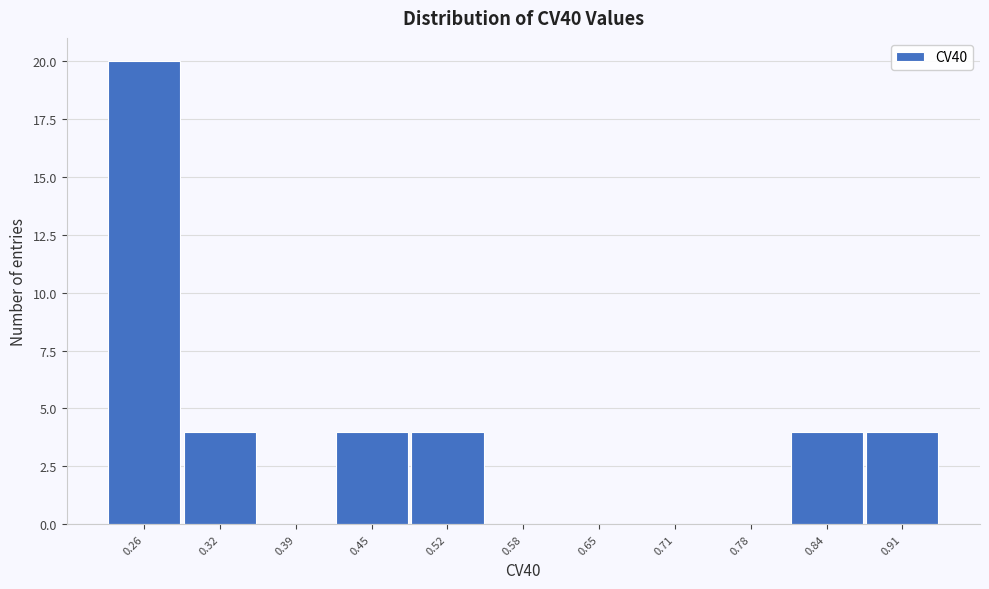

What is the height of the bar covering 0.81 to 0.87 on the x-axis? Neither the bar edges nor the heights are printed on the chart, so give them approximately, as read against the axes.

4